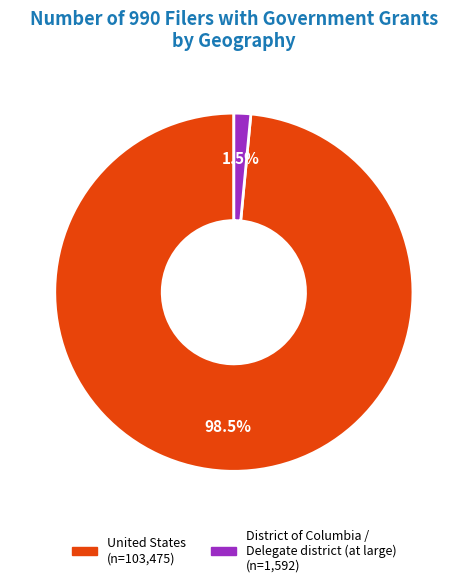

Is there a majority slice in this chart?

Yes